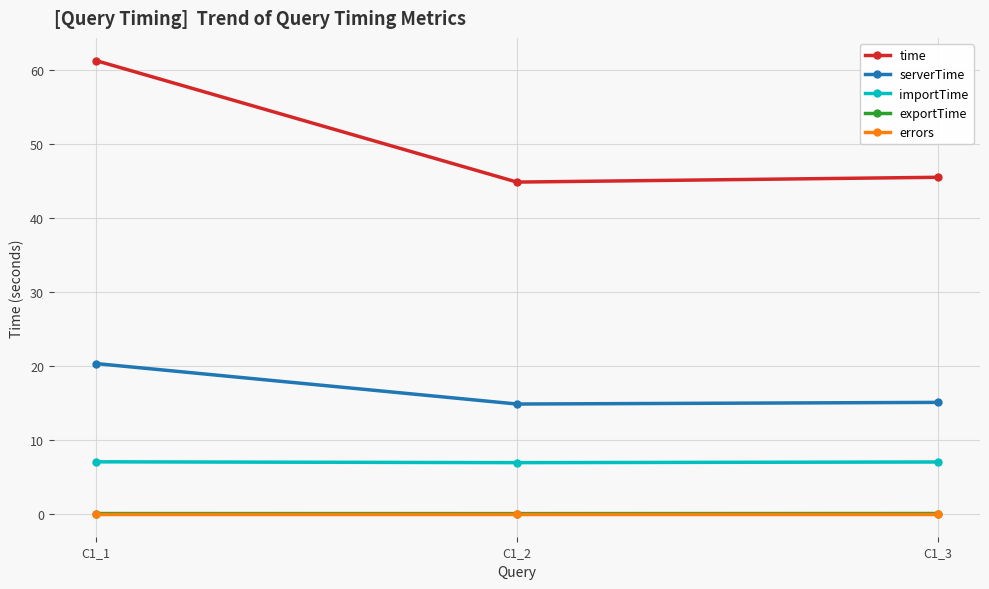

How many lines are shown in the chart?

5